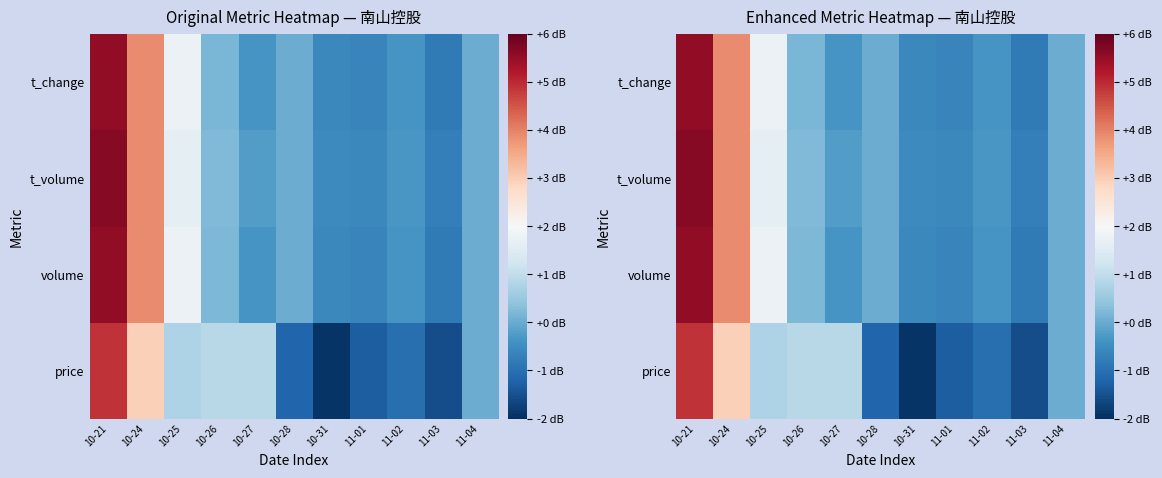

What is the smallest value displayed?

-1.9